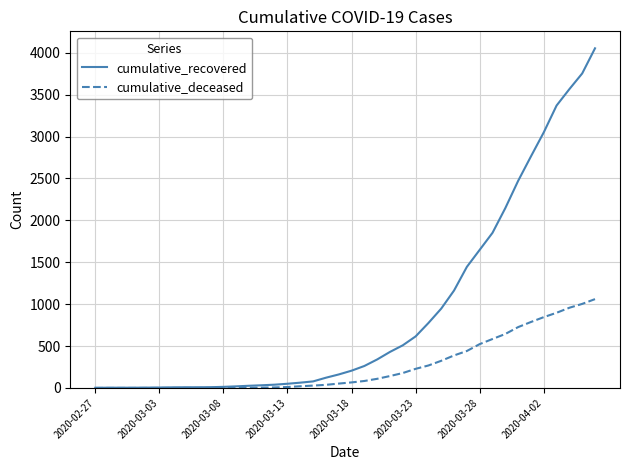

How many categories are shown in the chart?

40